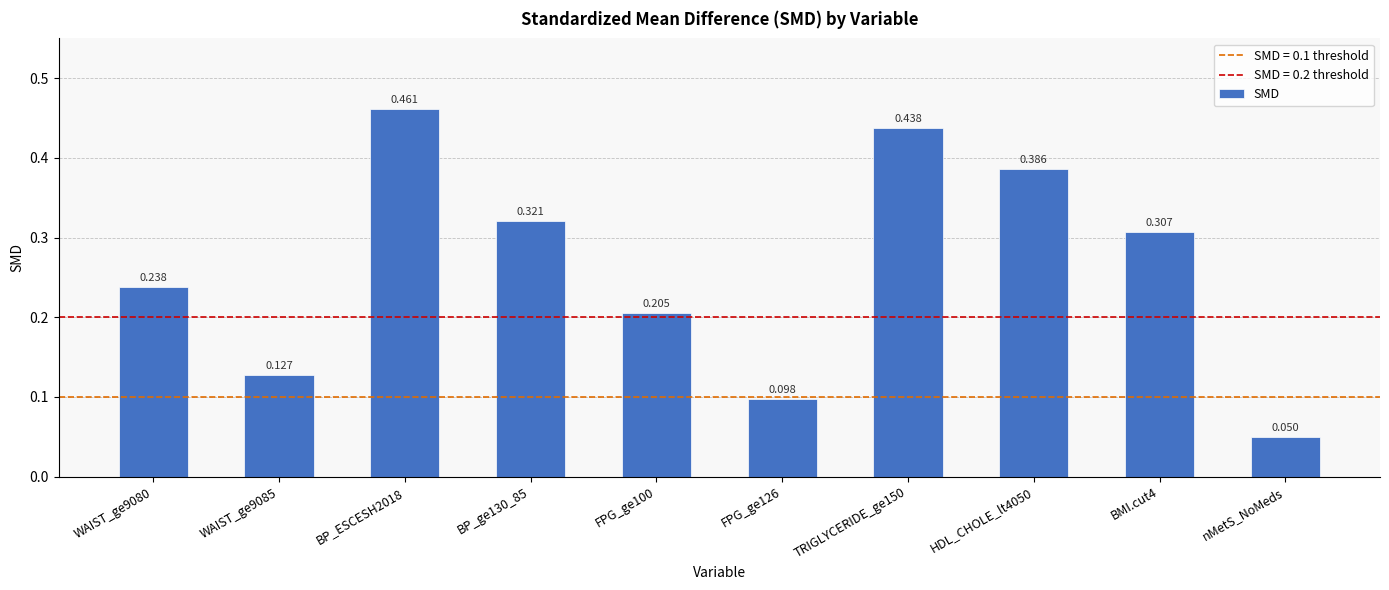

At which category does the chart reach its peak across all series?

BP_ESCESH2018